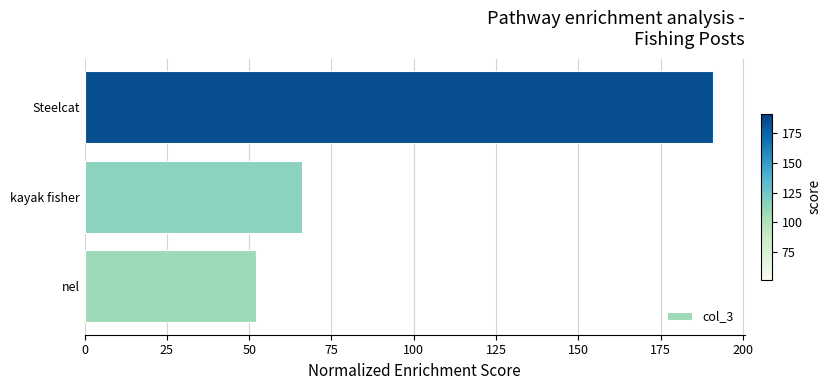

What is the change in value from nel to Steelcat?

+139